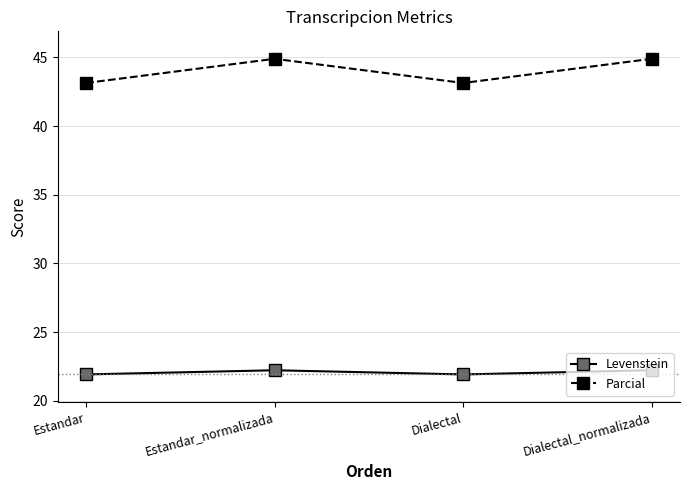

Is it true that Parcial equals 44.9 at Dialectal_normalizada?

True